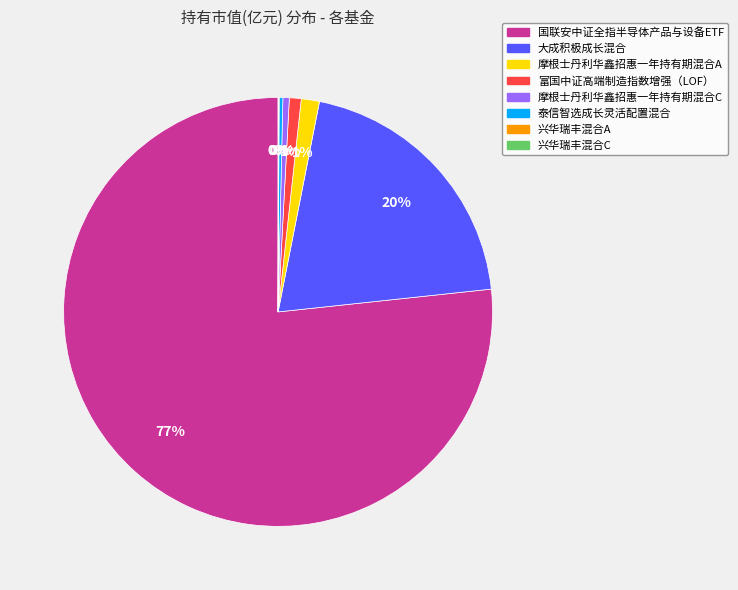

To the nearest percent, what is the difference between the 泰信智选成长灵活配置混合 and 大成积极成长混合 slice percentages?

20%